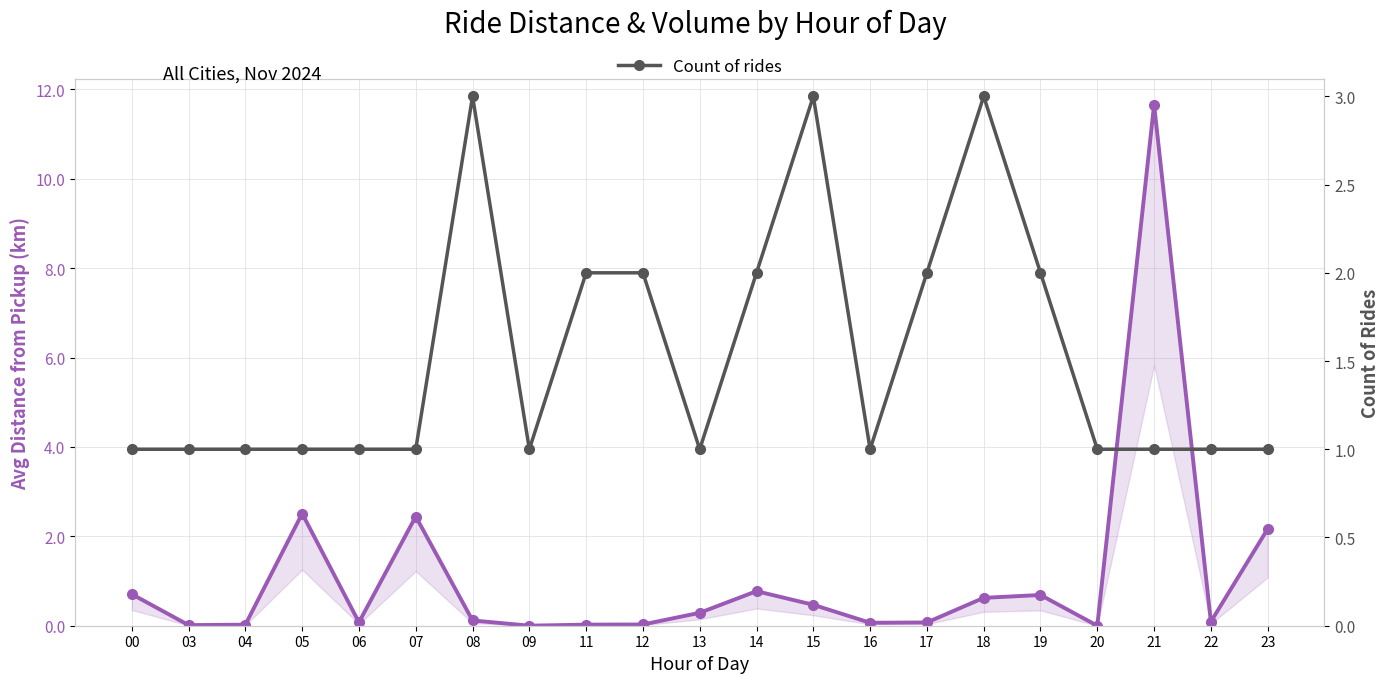

Reading left to right, transcribe all the data shown in this chart.

Avg distance from pickup (km): 00=0.7	03=0.0	04=0.0	05=2.5	06=0.1	07=2.4	08=0.1	09=0.0	11=0.0	12=0.0	13=0.3	14=0.8	15=0.5	16=0.1	17=0.1	18=0.6	19=0.7	20=0.0	21=11.7	22=0.1	23=2.2
Count of rides: 00=1.0	03=1.0	04=1.0	05=1.0	06=1.0	07=1.0	08=3.0	09=1.0	11=2.0	12=2.0	13=1.0	14=2.0	15=3.0	16=1.0	17=2.0	18=3.0	19=2.0	20=1.0	21=1.0	22=1.0	23=1.0